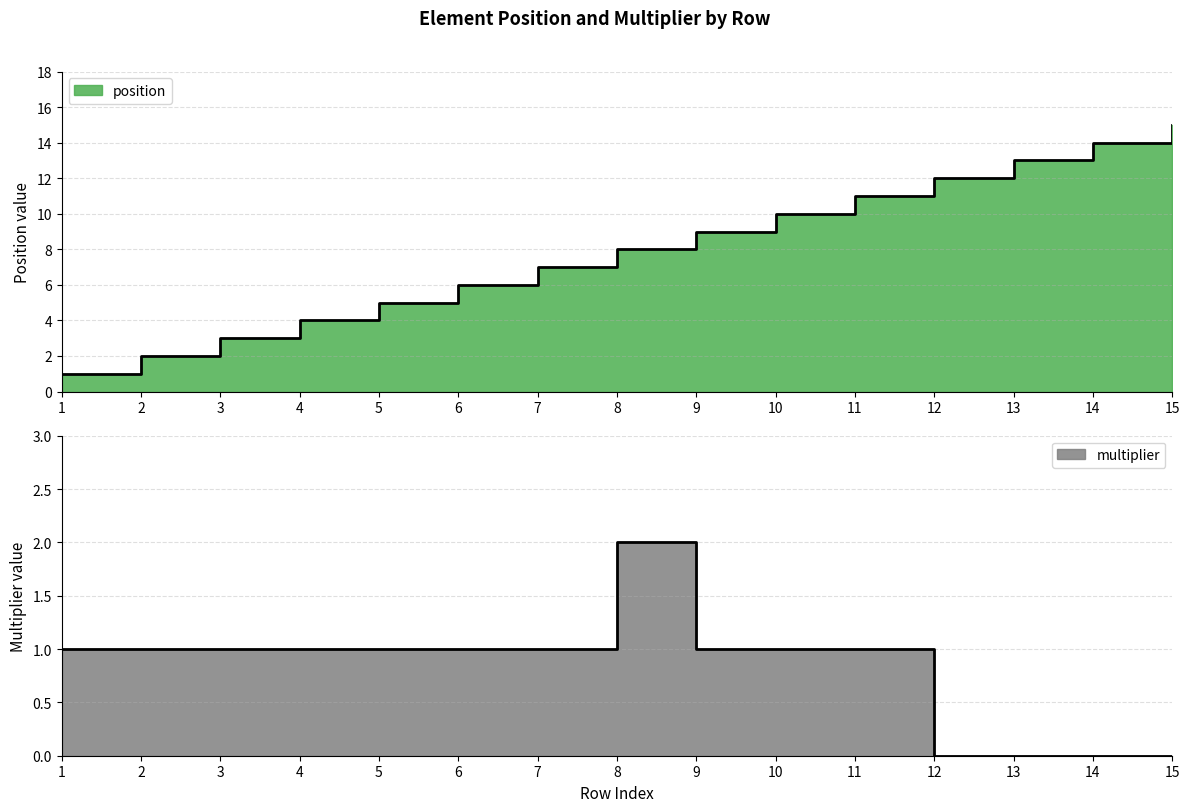

What is the average value of the multiplier series?

1